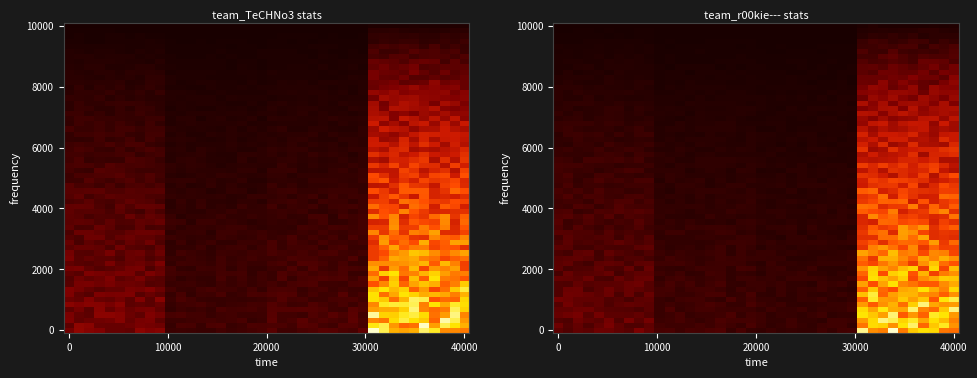

The value of team_TeCHNo3 at 3 is 74. True or false?

False